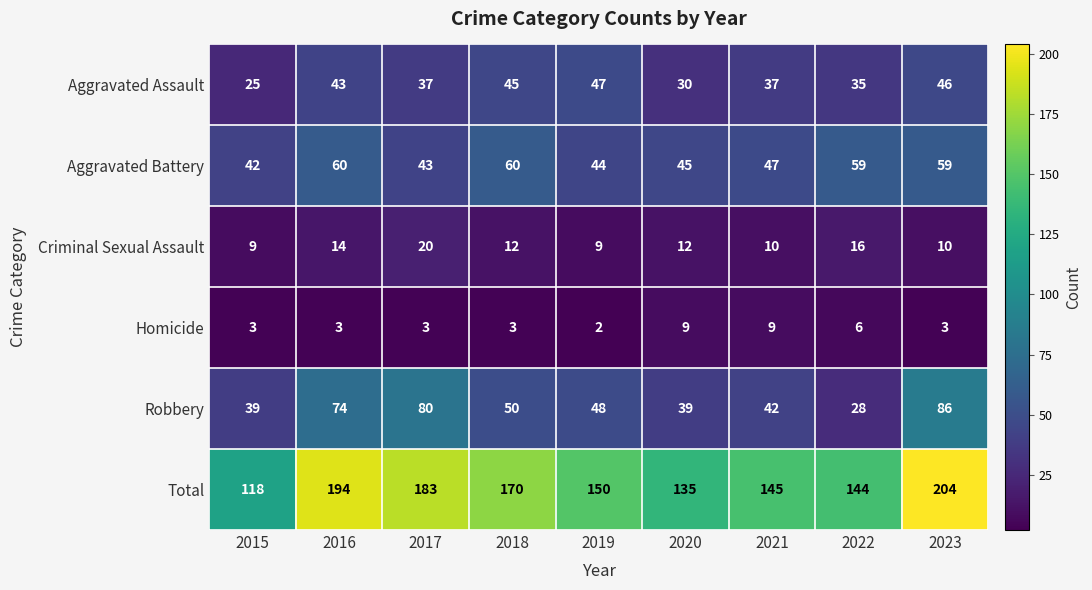

At which label is Robbery closest to 57?

2018